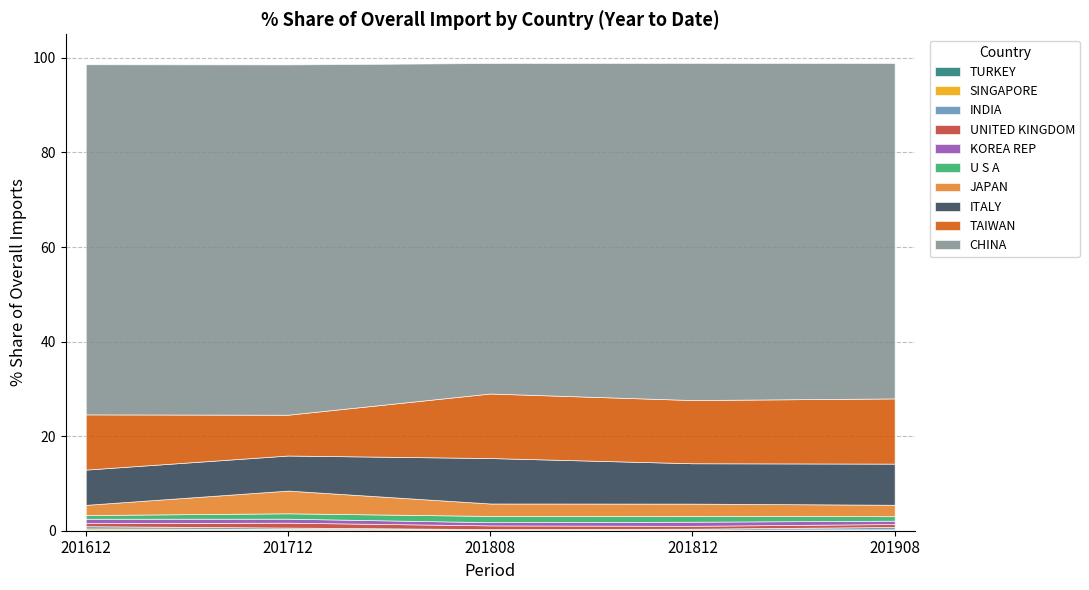

The 201612_% Share series shows 1.2 at JAPAN. True or false?

False